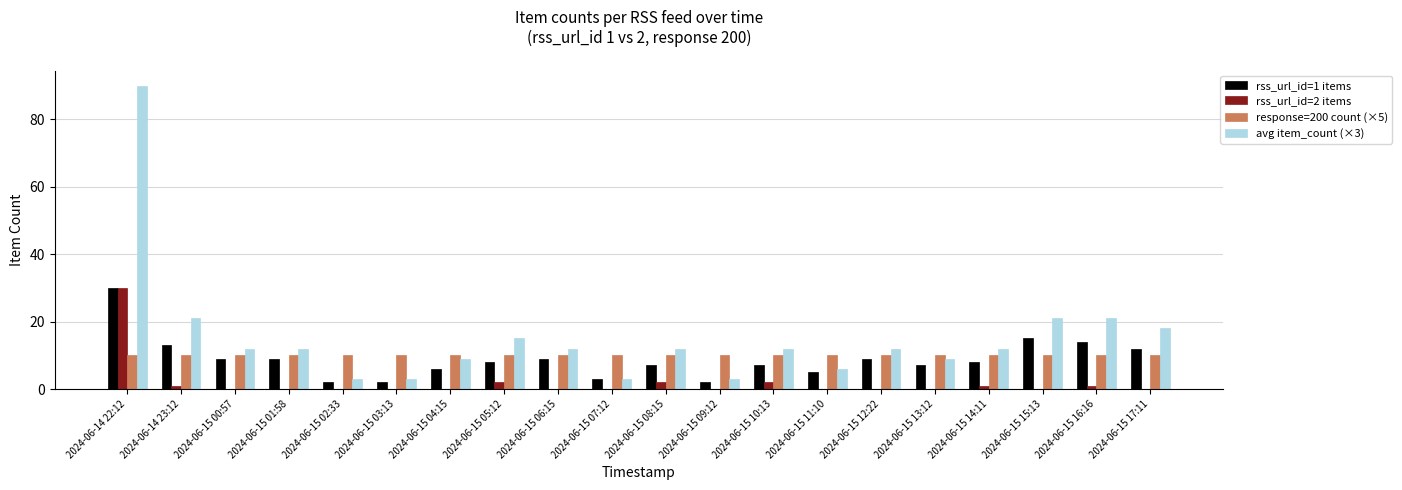

At which category is the sum across all series the highest?

2024-06-14 22:12